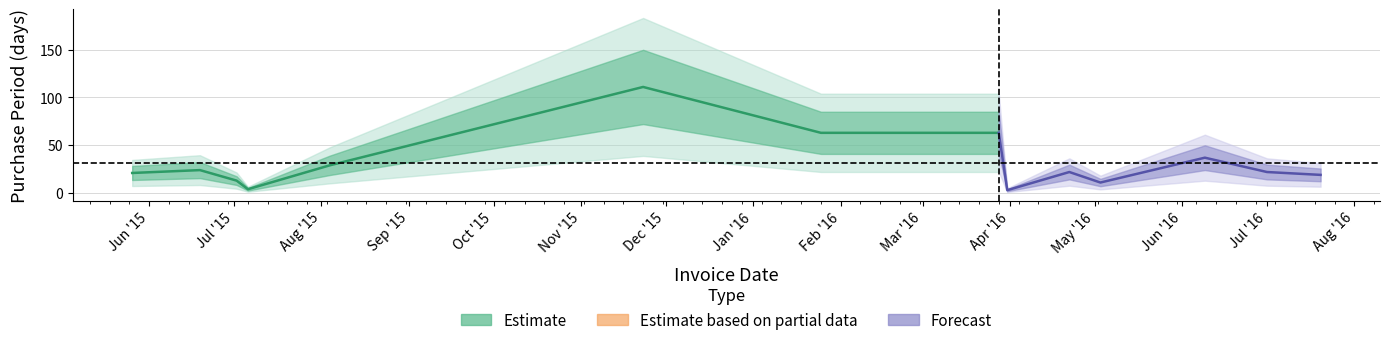

Does the chart display data point markers on the line(s)?

No